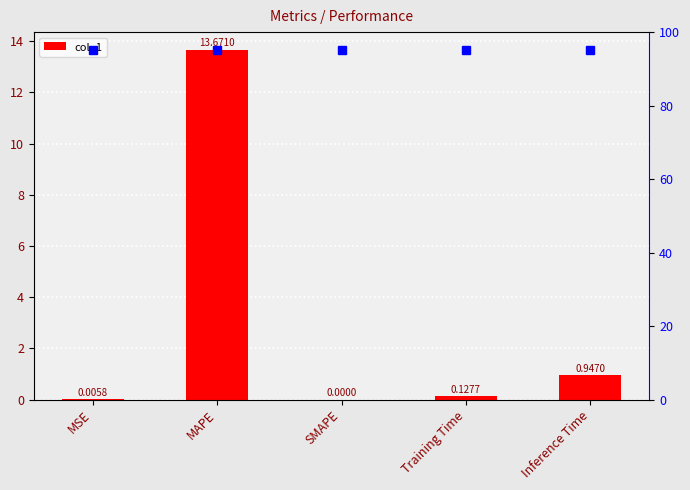

List the labels in order of value, largest first.

MAPE, Inference Time, Training Time, MSE, SMAPE